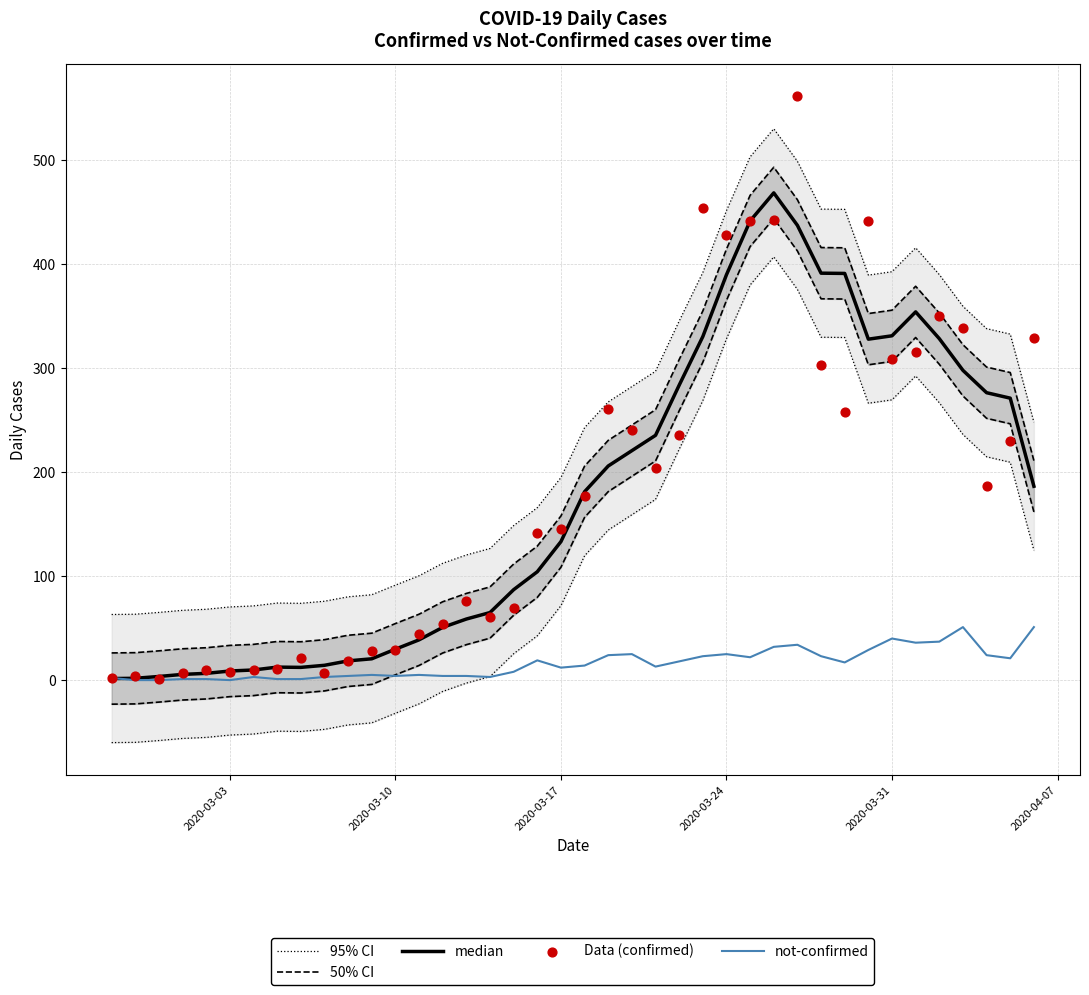

What are all the series names shown in the legend?

95% CI, 50% CI, median, not-confirmed, Data (confirmed)